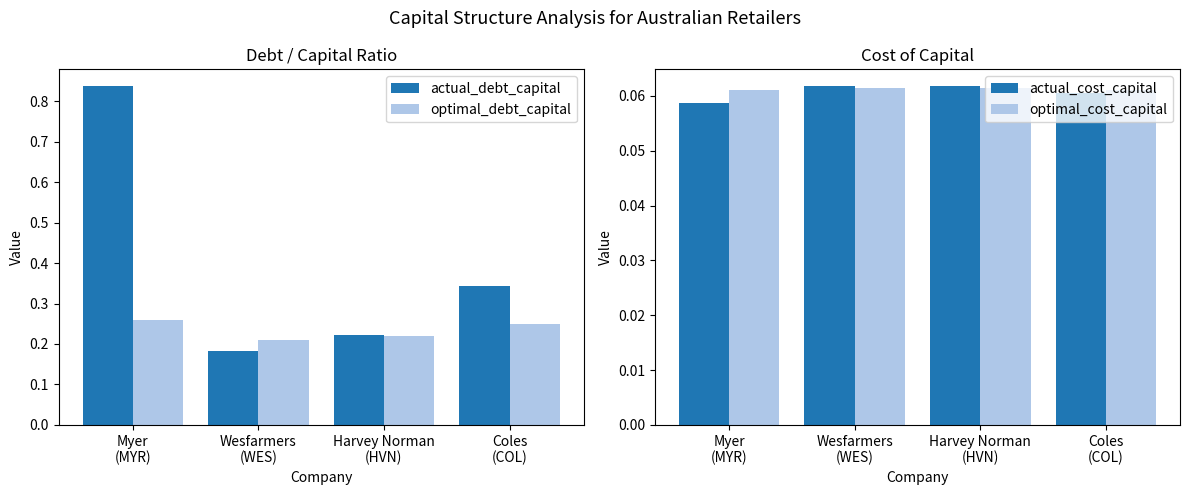

What position from the right is Harvey Norman
(HVN)?

2